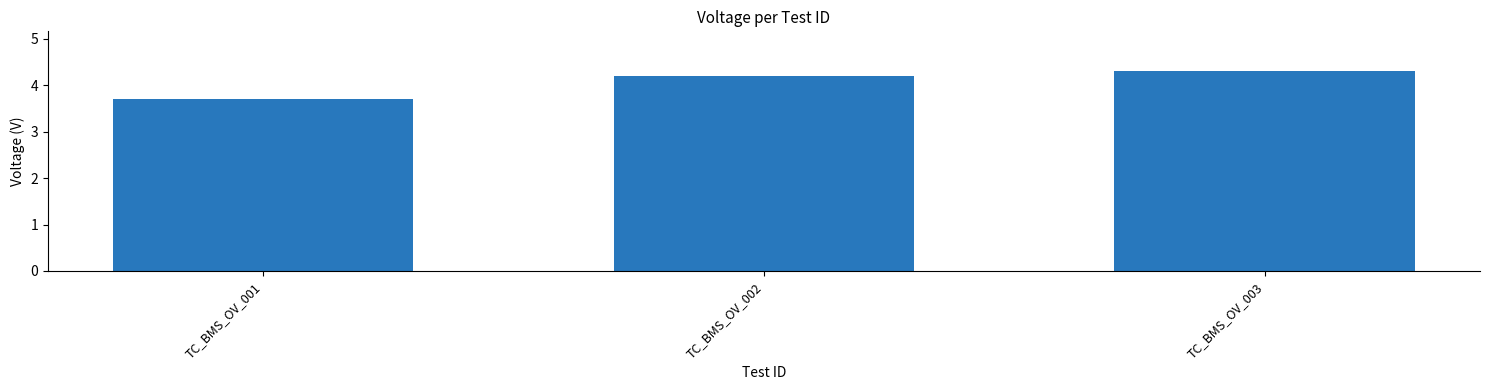

What is the smallest value displayed?

3.7